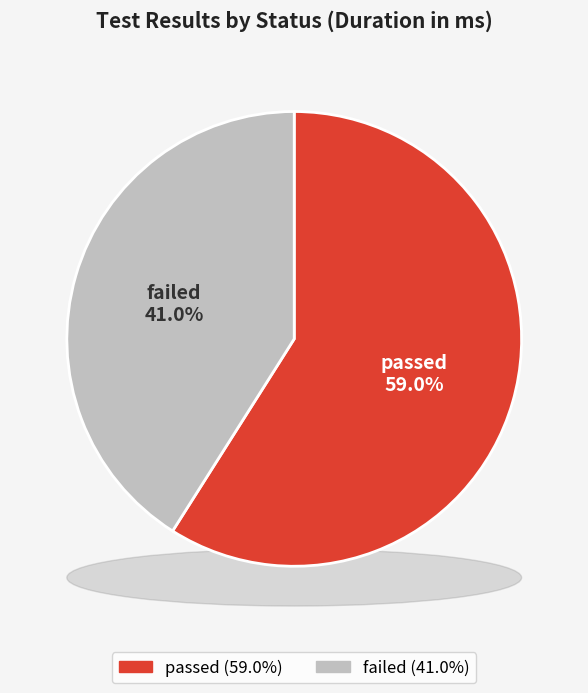

To the nearest percent, what is the combined percentage of passed and failed?

100%